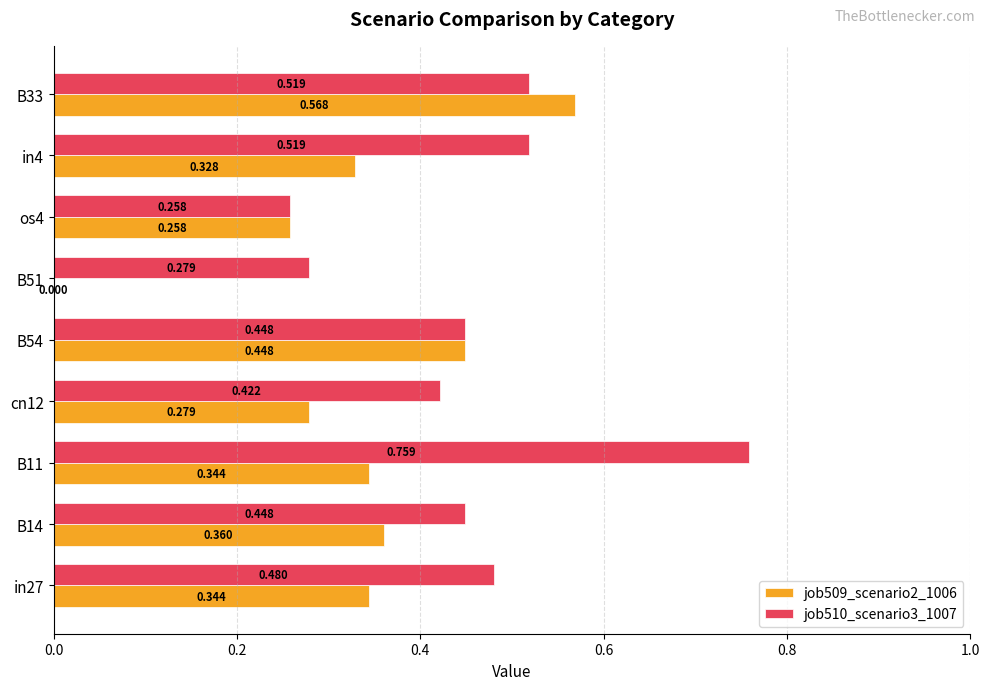

Is the value of job510_scenario3_1007 at B33 greater than the value of job509_scenario2_1006 at in4?

Yes